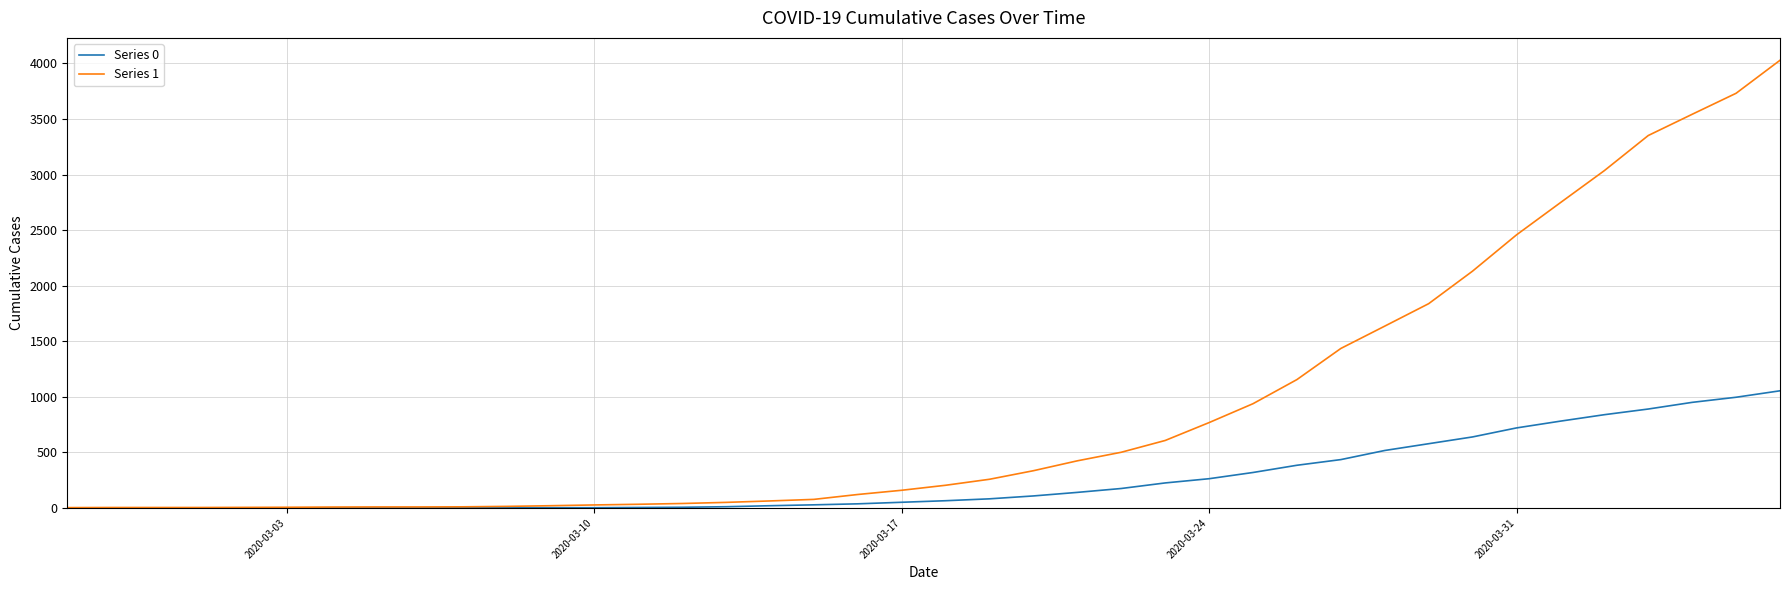

What are all the series names shown in the legend?

Series 0, Series 1